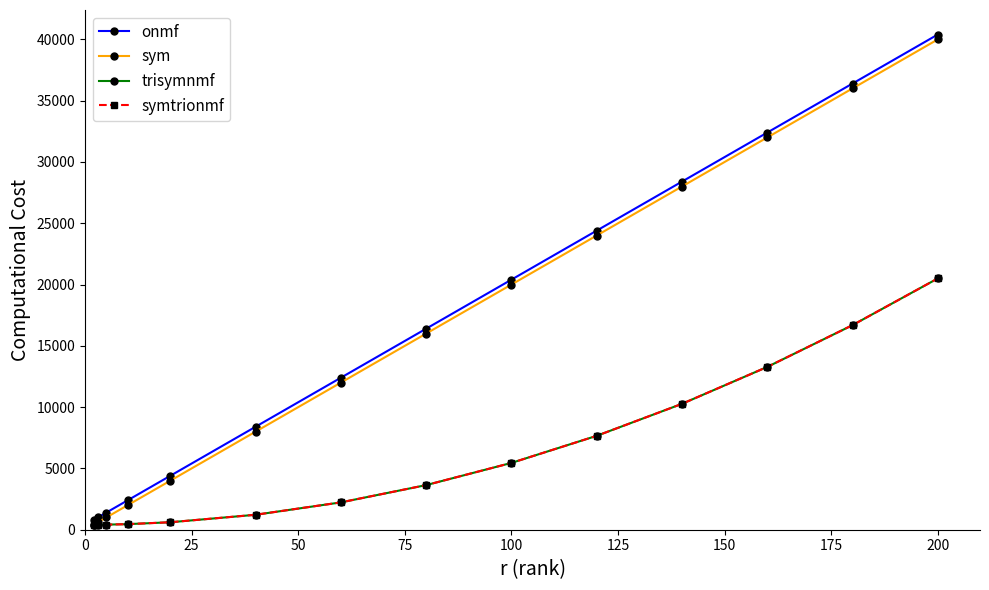

What is the minimum value shown in the chart?

400